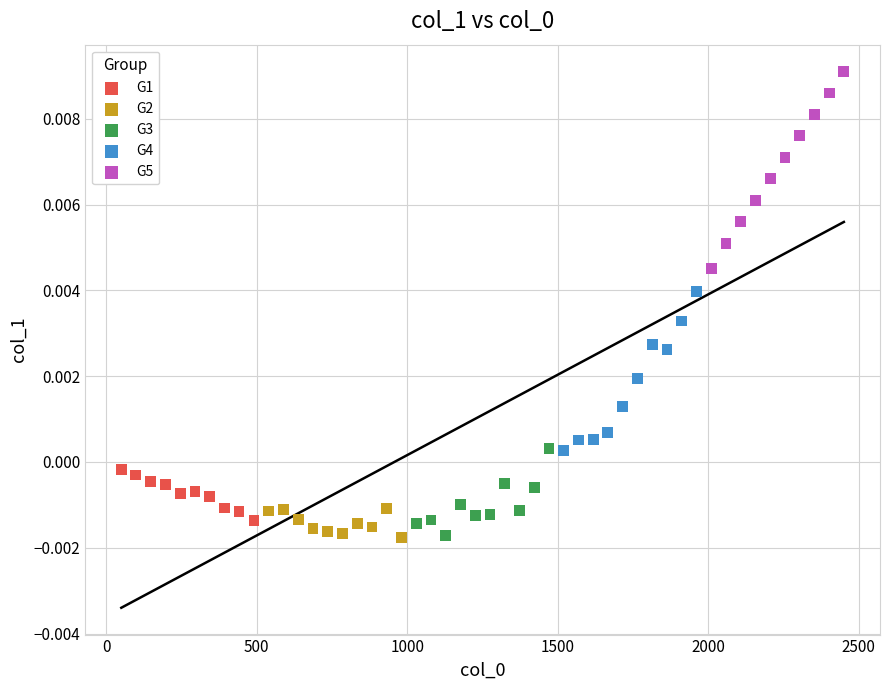

Which series contains the highest Y value?

G5